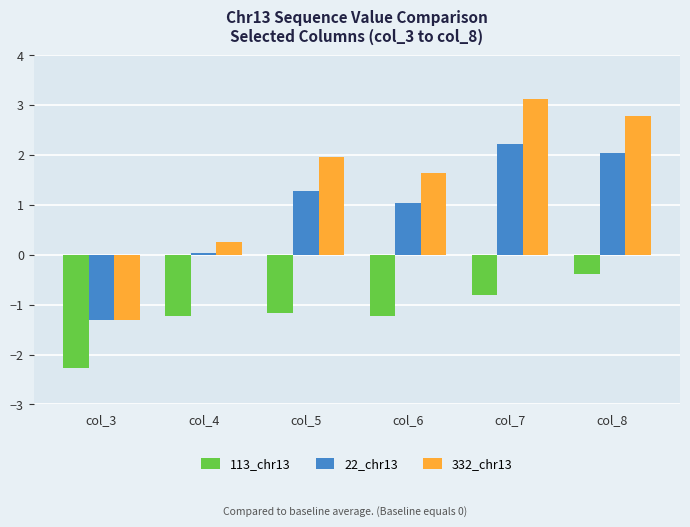

List the series in order of their peak value, highest first.

332_chr13, 22_chr13, 113_chr13